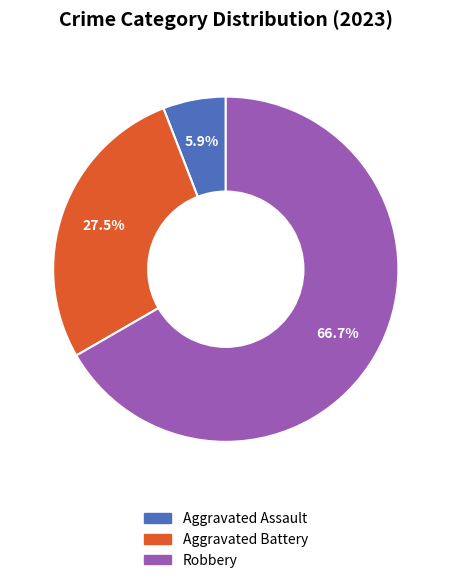

What is the majority slice?

Robbery